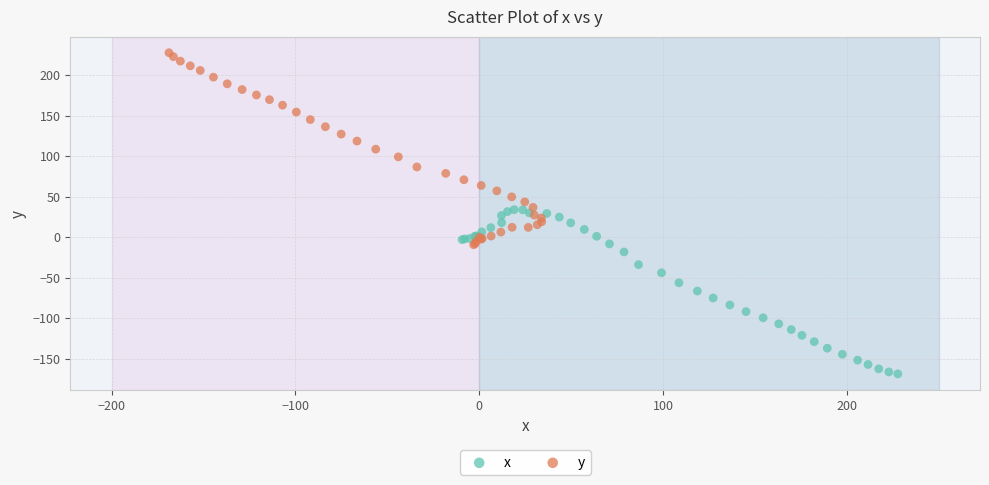

Which series reaches the minimum Y coordinate?

x